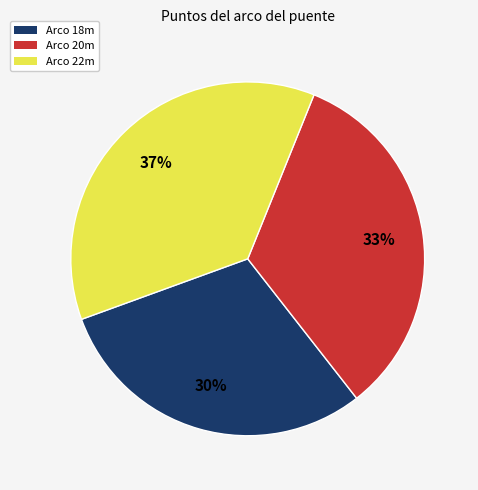

How many segments does this pie chart have?

3